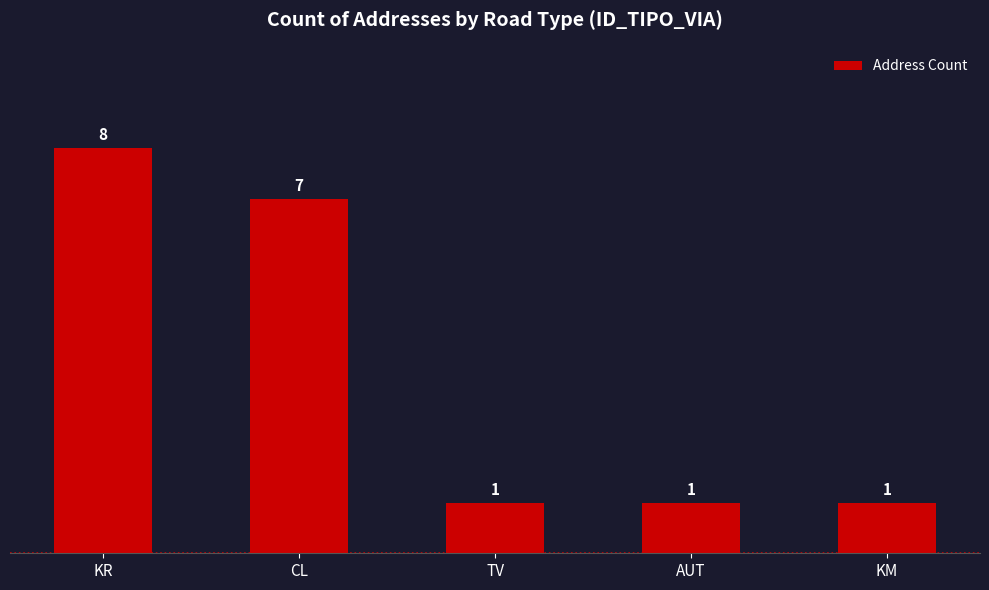

Approximately how many times larger is the value at TV compared to CL?

0.1